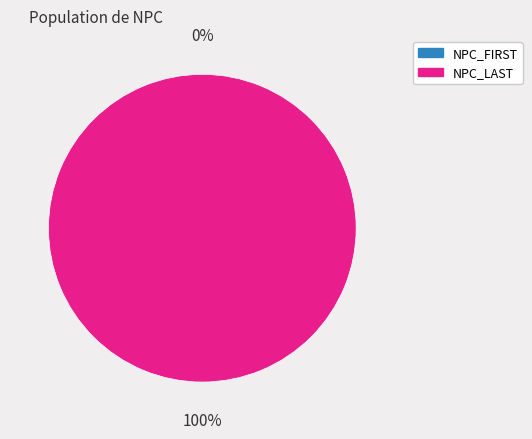

Between NPC_LAST and NPC_FIRST, which is larger?

NPC_LAST